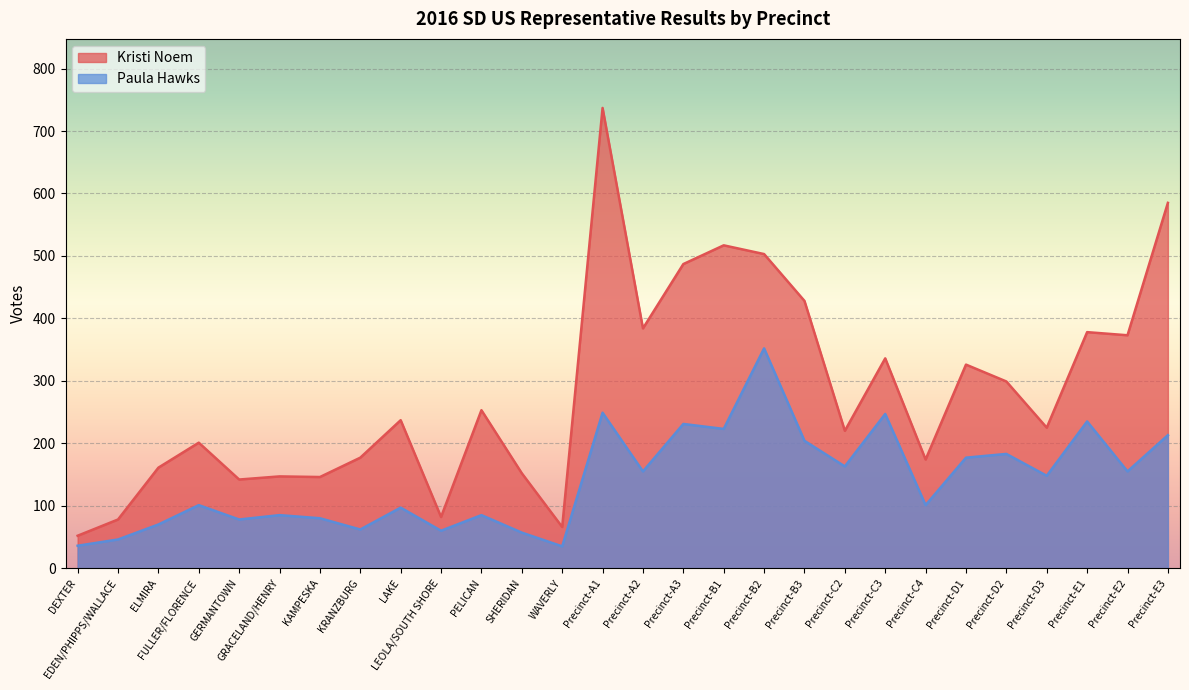

Which series has the widest spread of values?

Kristi Noem